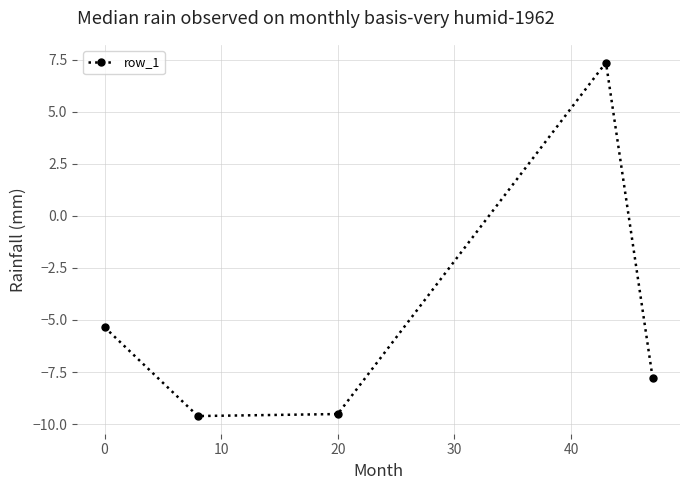

Reading left to right, what are all the values shown in this chart?

-5.3	-9.6	-9.5	7.4	-7.8